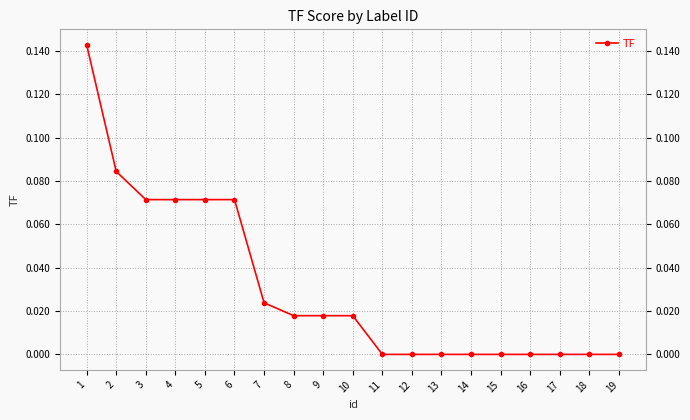

How many categories are shown in the chart?

19